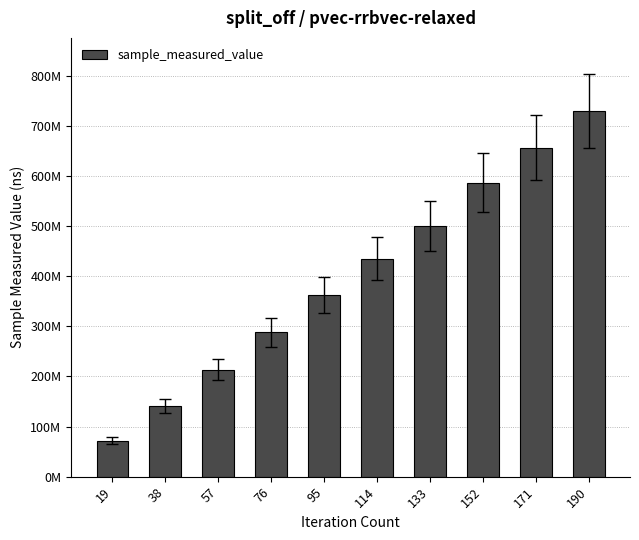

Reading left to right, list all the values displayed in this chart.

71772954	141632988	213442907	288026386	362465917	435127620	499915236	586339319	656745204	729535372